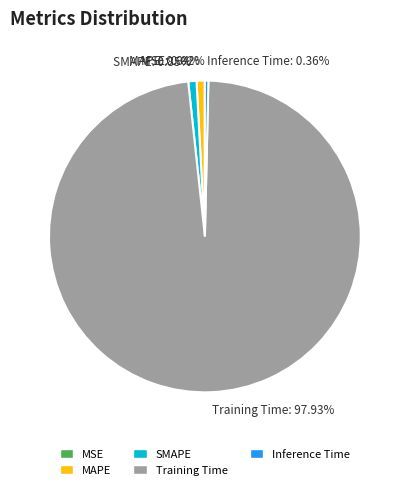

Which slice is the largest?

Training Time